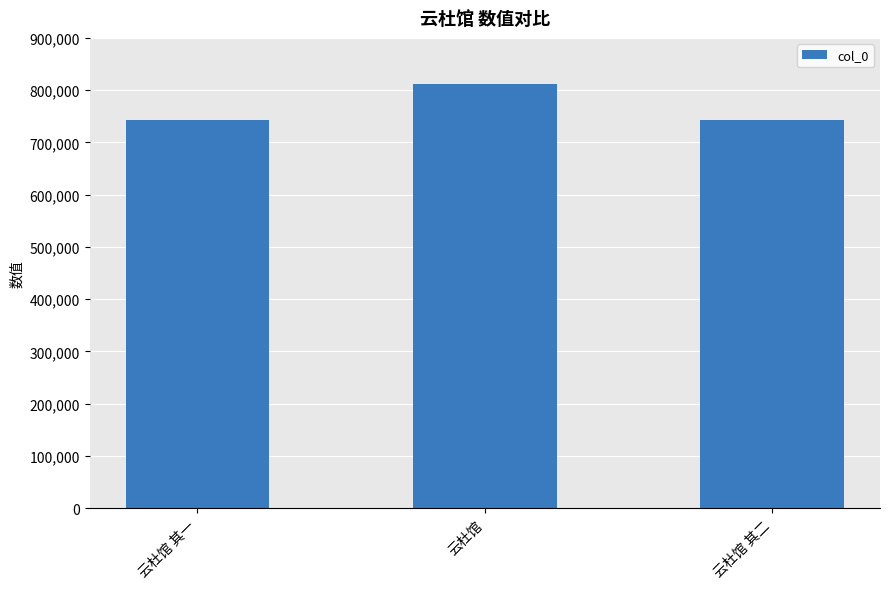

What is the difference between the values at 云杜馆 and 云杜馆 其一?

68620